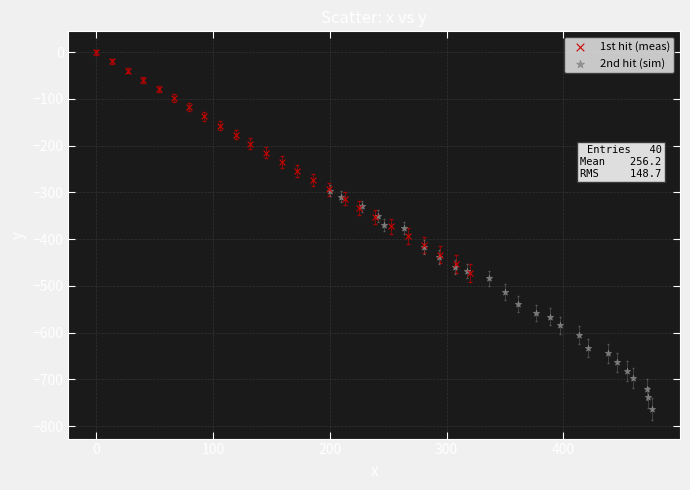

Which series reaches the minimum Y coordinate?

2nd hit (sim)